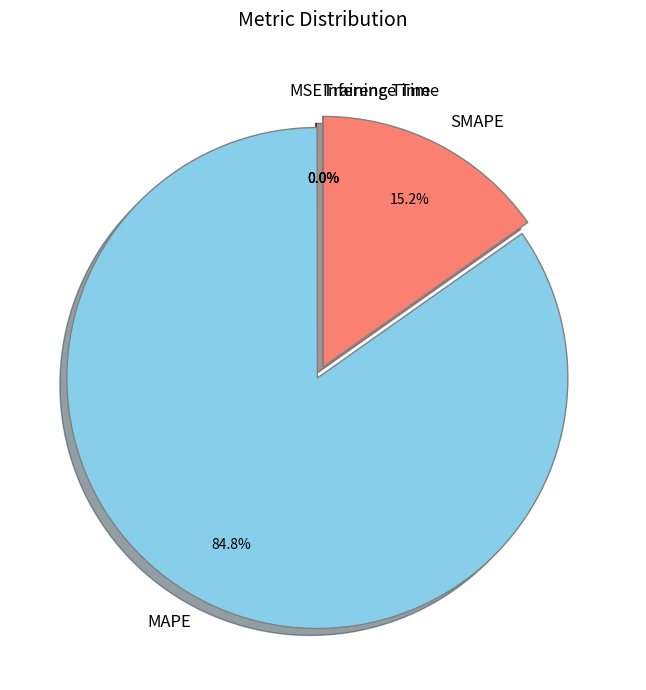

Which has a higher value, SMAPE or MAPE?

MAPE